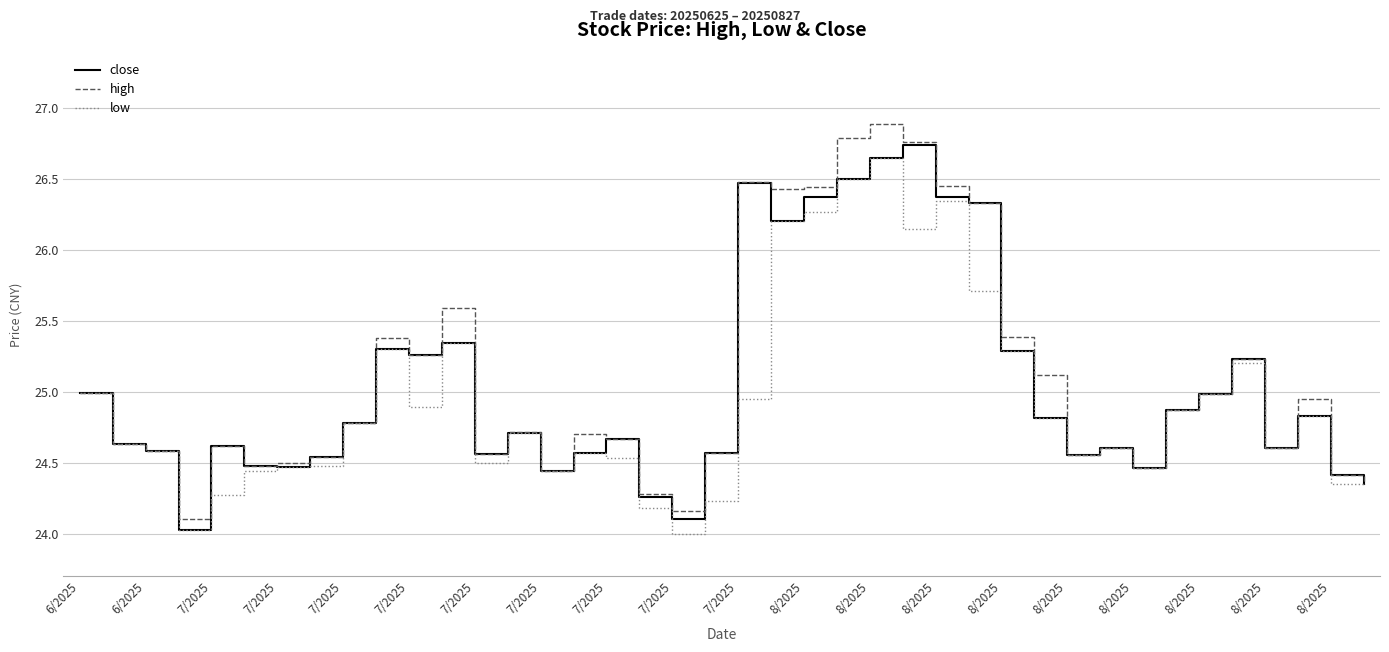

What is the minimum value shown in the chart?

24.0